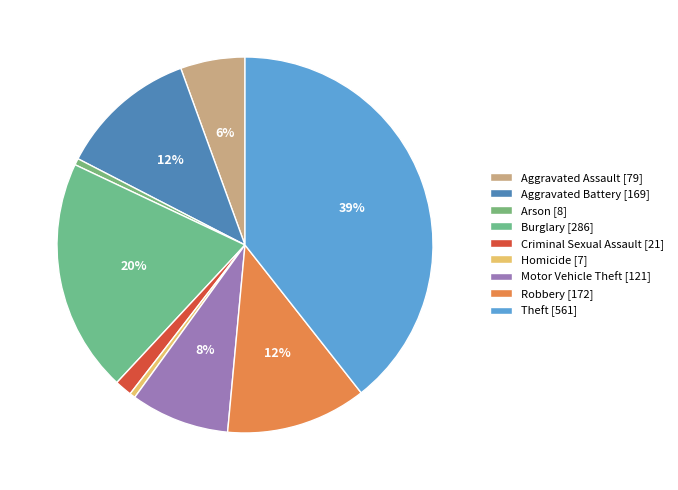

Is the sum of Motor Vehicle Theft and Criminal Sexual Assault greater than half?

No